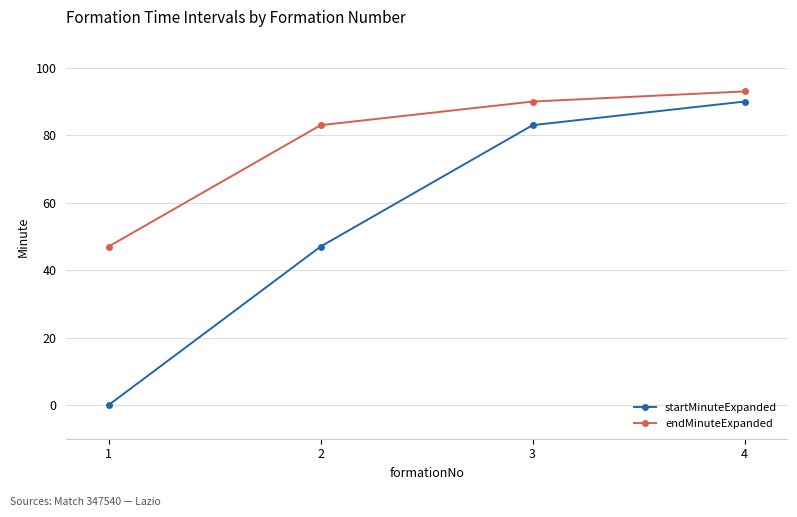

At which category is the sum across all series the highest?

4